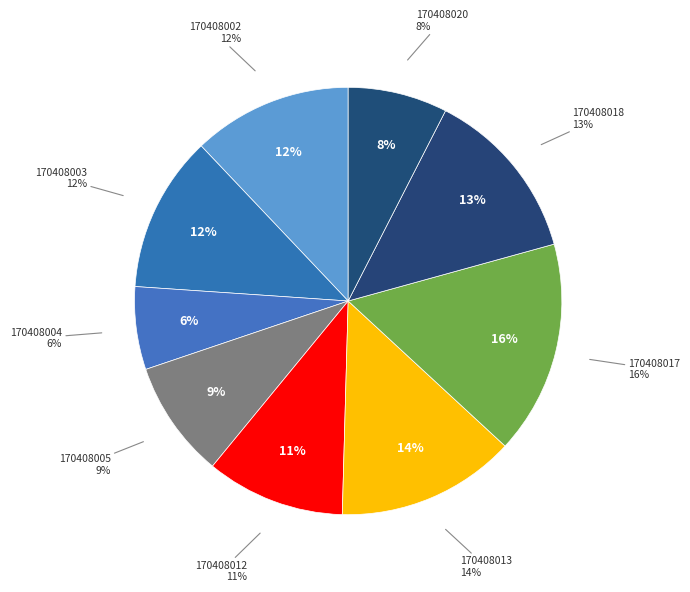

Which has a higher value, 170408018 or 170408003?

170408018